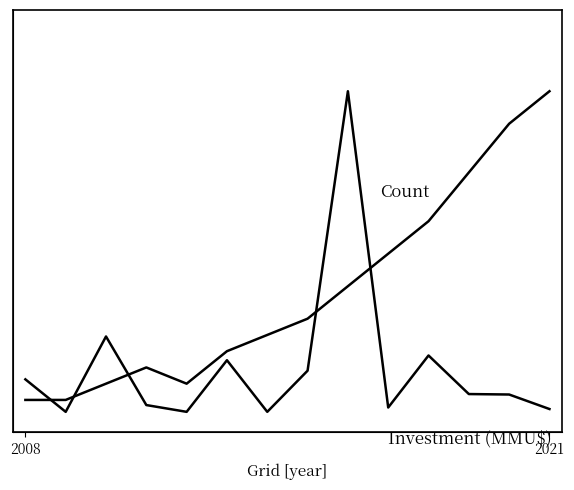

True or false: Investment (MMU$) has a value of 0.7 at 3.

True